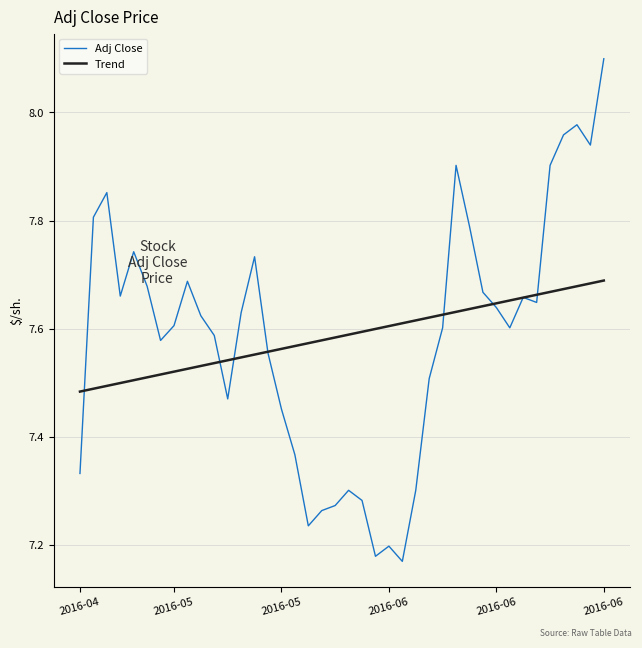

List the series in order of their peak value, lowest first.

Trend, Adj Close